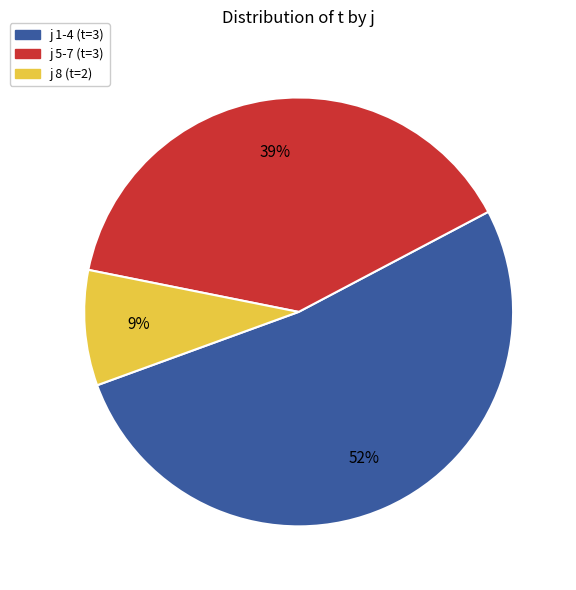

The j 1-4 (t=3) slice represents 46% of the pie. True or false?

False